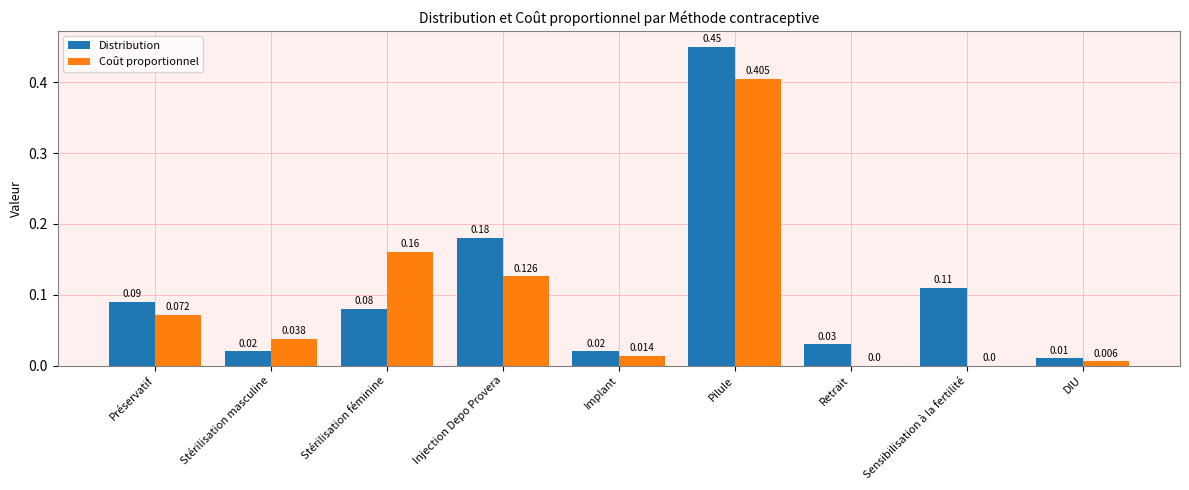

What is the sum of all Distribution values?

1.0